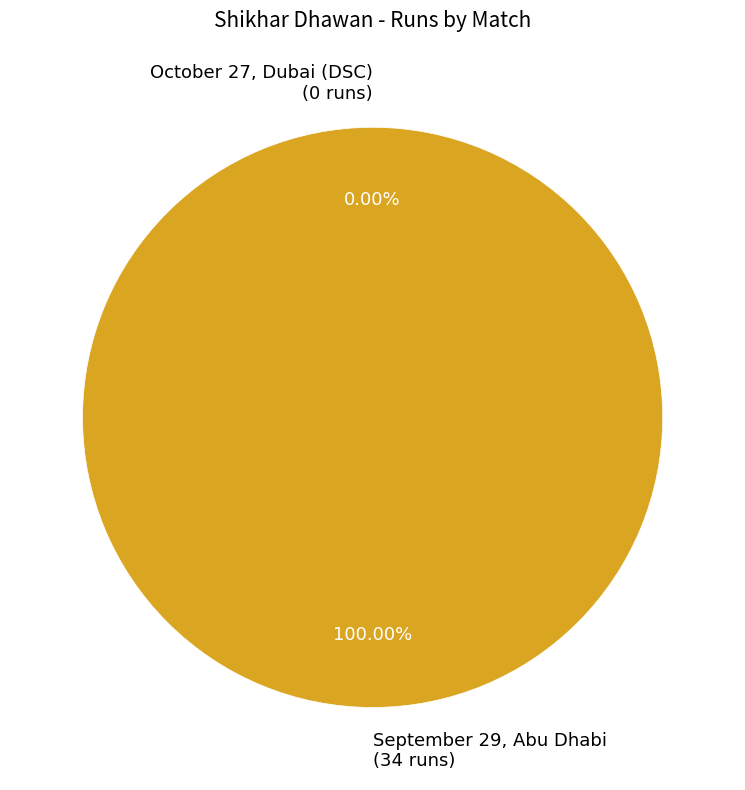

Count the number of slices in the pie.

2